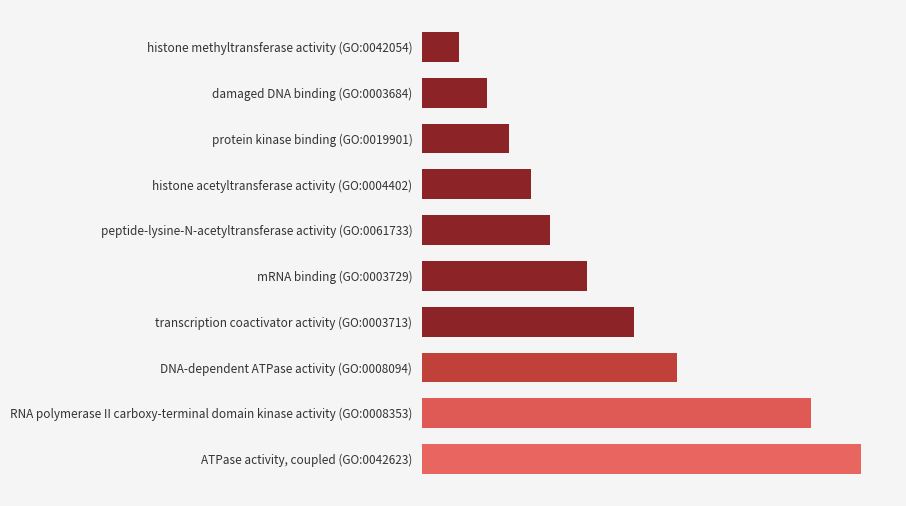

Where is the data nearest to the value 7?

transcription coactivator activity (GO:0003713)